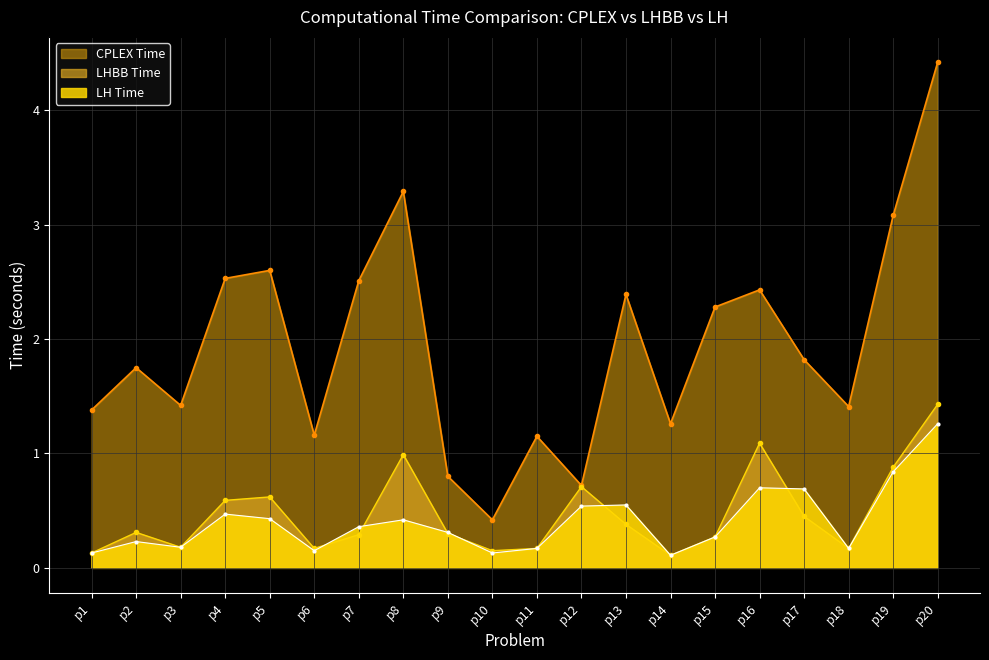

Reading right to left, extract all data points from this chart.

CPLEX_Time: 4.4	3.1	1.4	1.8	2.4	2.3	1.3	2.4	0.7	1.1	0.4	0.8	3.3	2.5	1.2	2.6	2.5	1.4	1.8	1.4
LHBB_Time: 1.4	0.9	0.2	0.5	1.1	0.3	0.1	0.4	0.7	0.2	0.1	0.3	1.0	0.3	0.2	0.6	0.6	0.2	0.3	0.1
LH_Time: 1.3	0.8	0.2	0.7	0.7	0.3	0.1	0.6	0.5	0.2	0.1	0.3	0.4	0.4	0.1	0.4	0.5	0.2	0.2	0.1